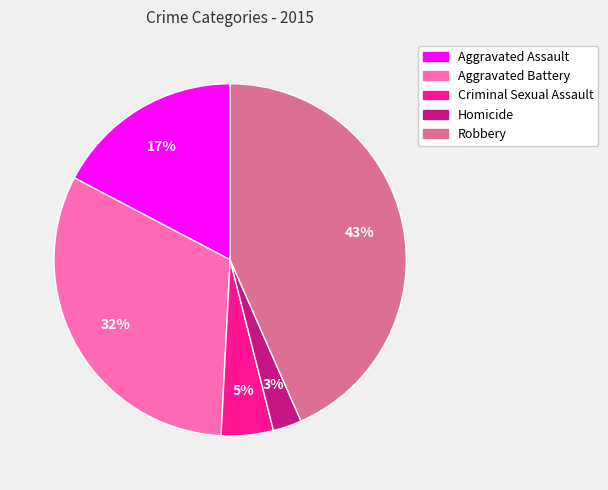

Does Aggravated Battery account for over 50% of the chart?

No